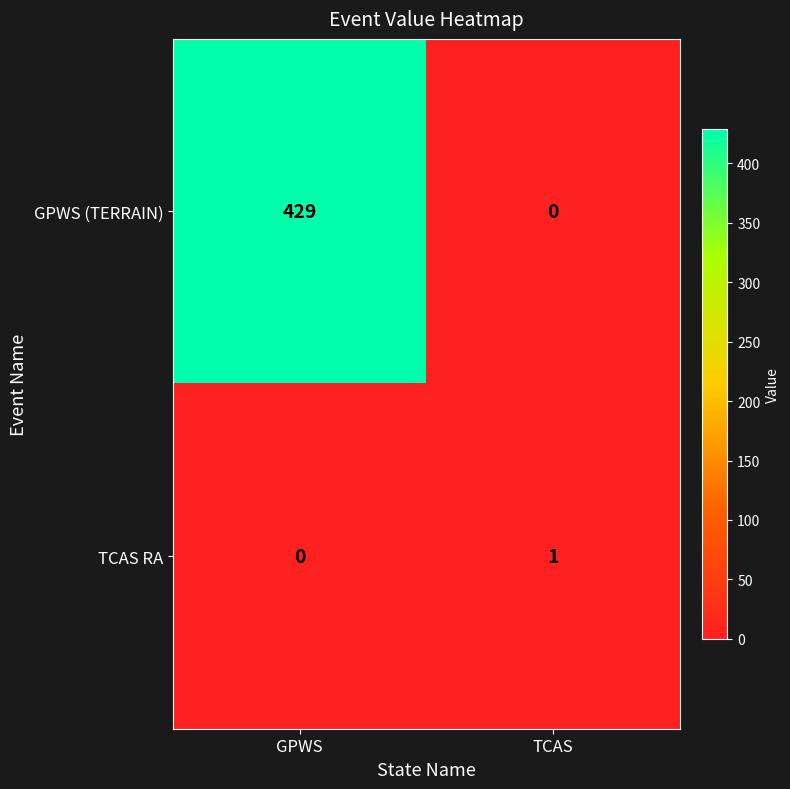

What is the sum of the GPWS (TERRAIN) values at GPWS and TCAS?

429